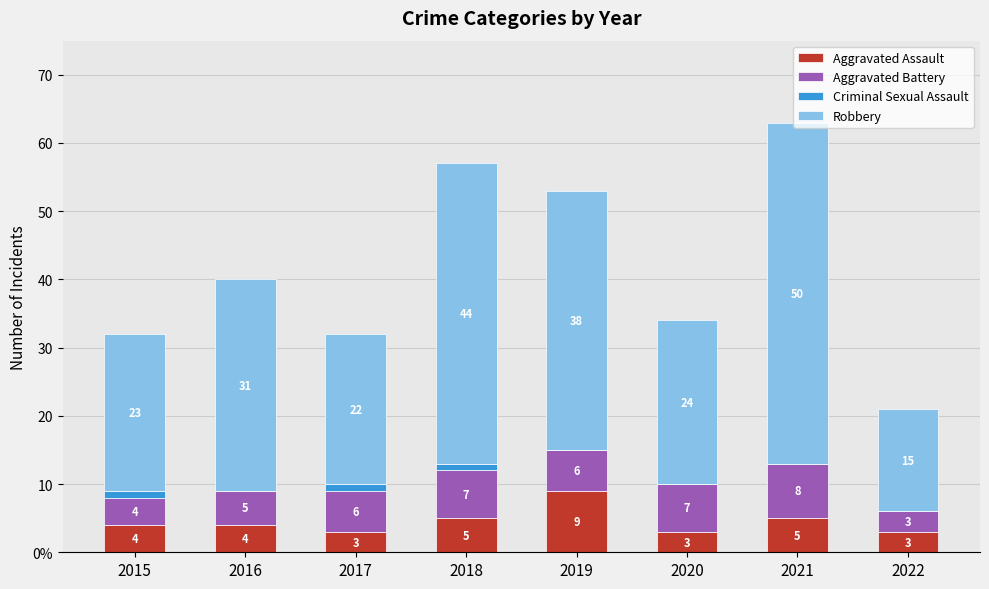

Which series has the largest total across all categories?

Robbery